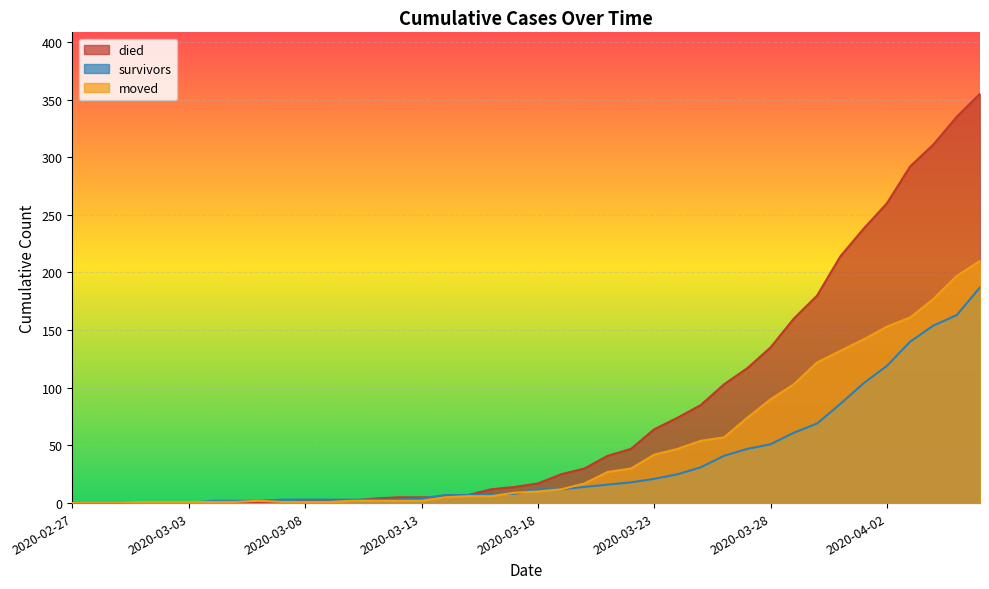

The value of survivors at 2020-03-14 is 4. True or false?

False